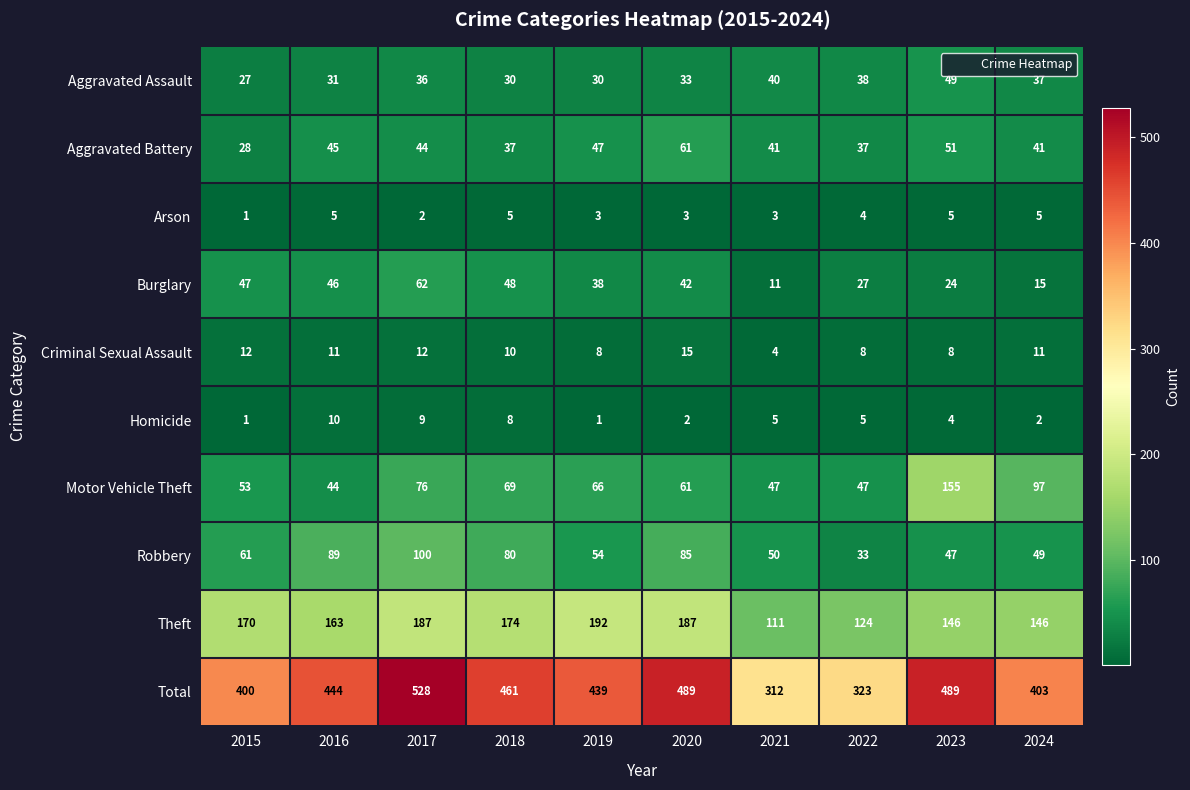

What is the highest value of the Arson series?

5